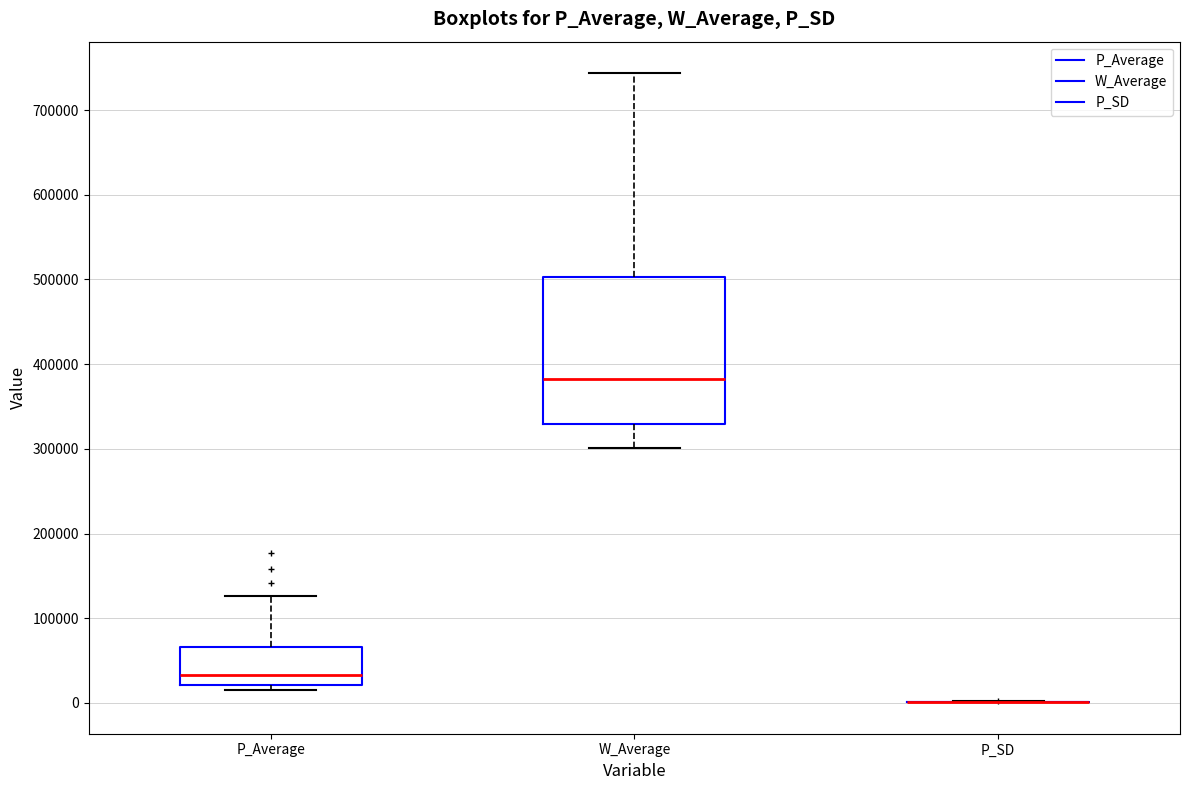

Reading left to right, transcribe this box plot: for each box, give where its median line is, the range the box spans, and where its two whiskers end, as read against the y-axis. The values are not printed on the chart, so give them approximately, as read against the axis.

P_Average: median 30000, box 20000 to 70000, whiskers 20000 (just below the box's lower edge) to 130000
W_Average: median 380000, box 330000 to 500000, whiskers 300000 to 740000
P_SD: box collapsed to a line at 0, whiskers 0 to 0